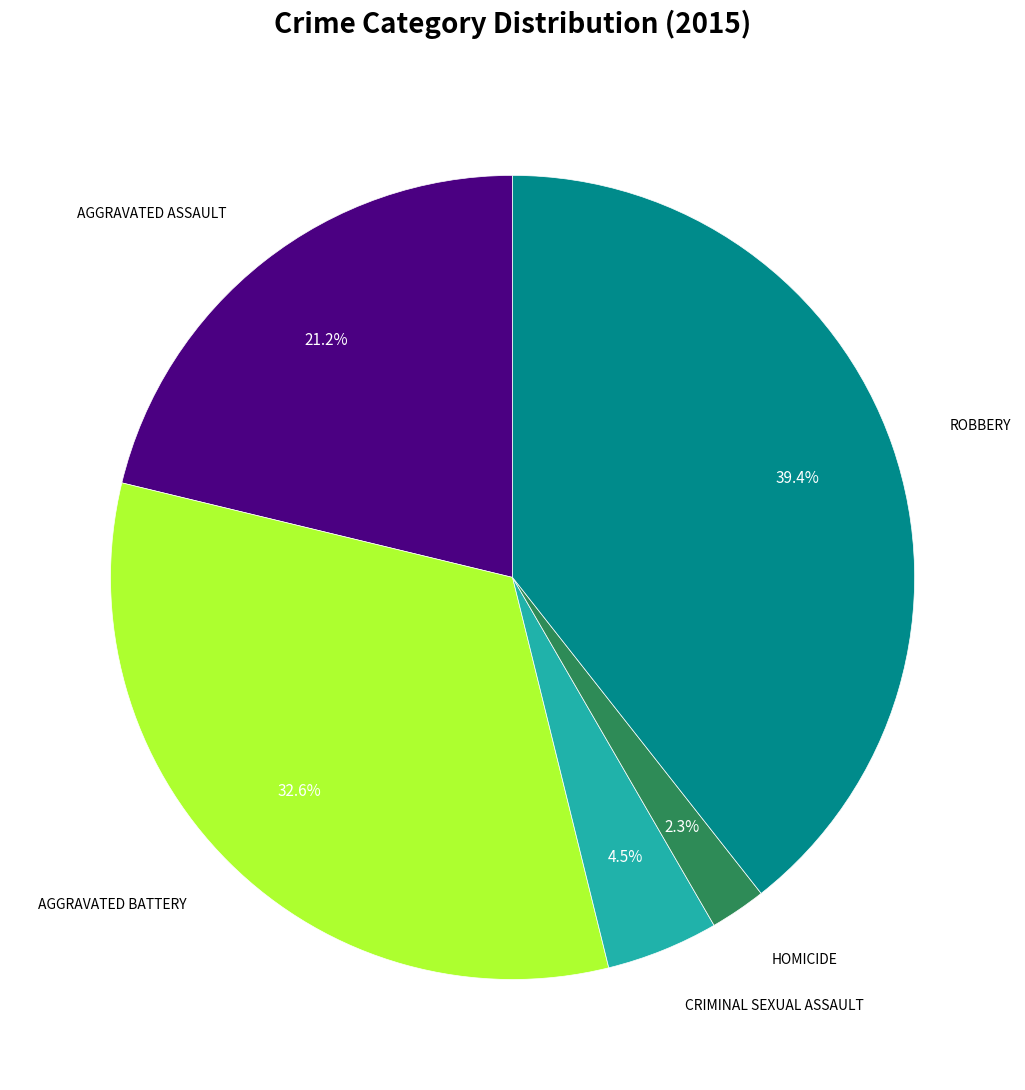

Is there any slice that represents more than half of the pie?

No